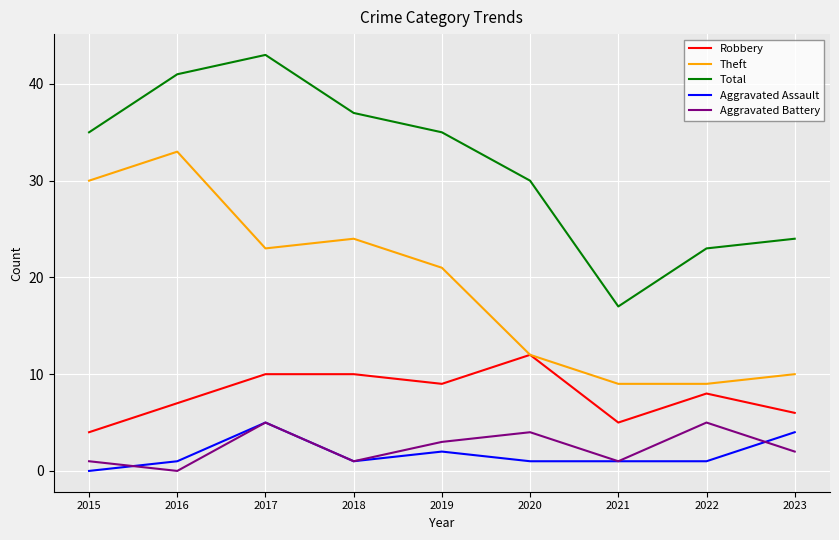

What is the spread (max minus min) of values at 2018?

36